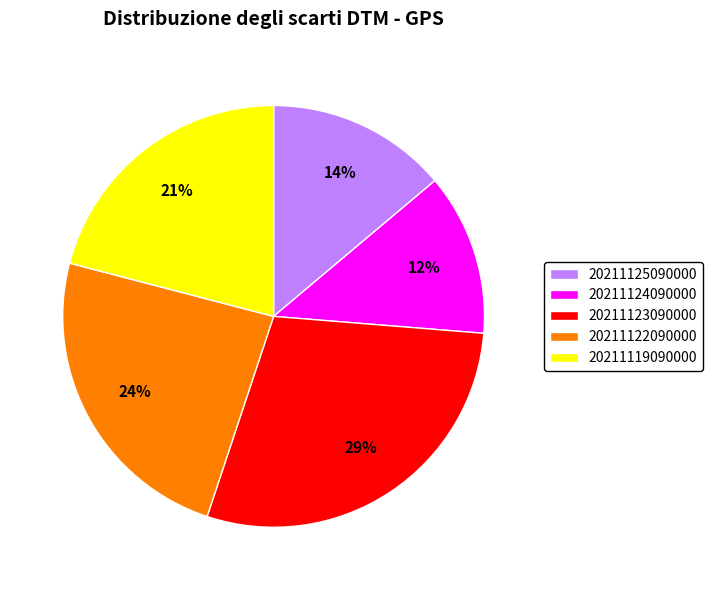

The 20211123090000 slice represents 40% of the pie. True or false?

False